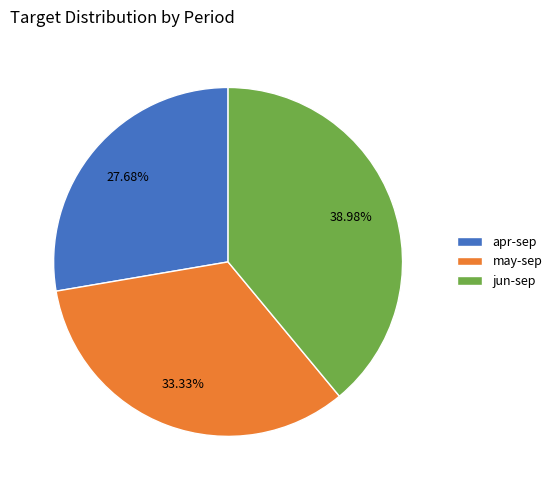

Which slice is the smallest?

apr-sep